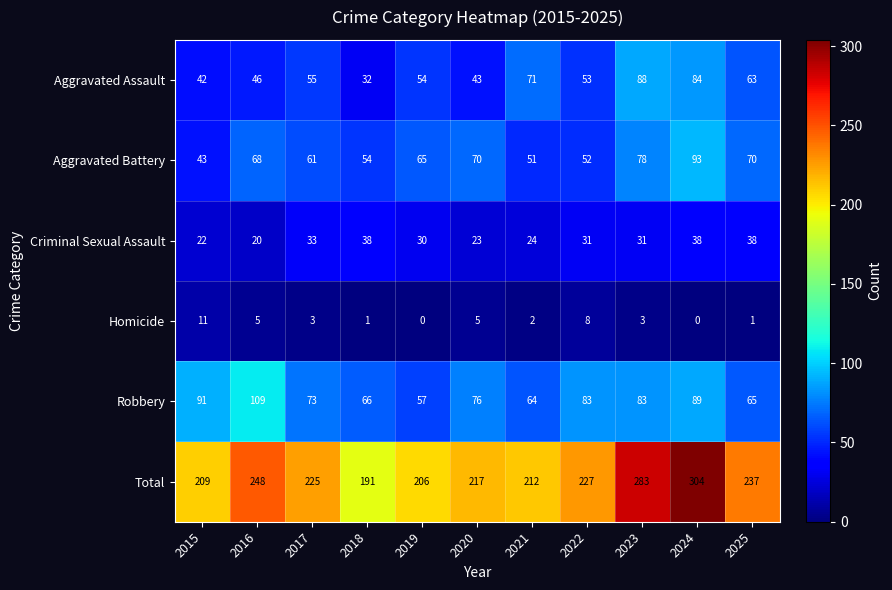

Which label corresponds to the largest value in the chart?

2024